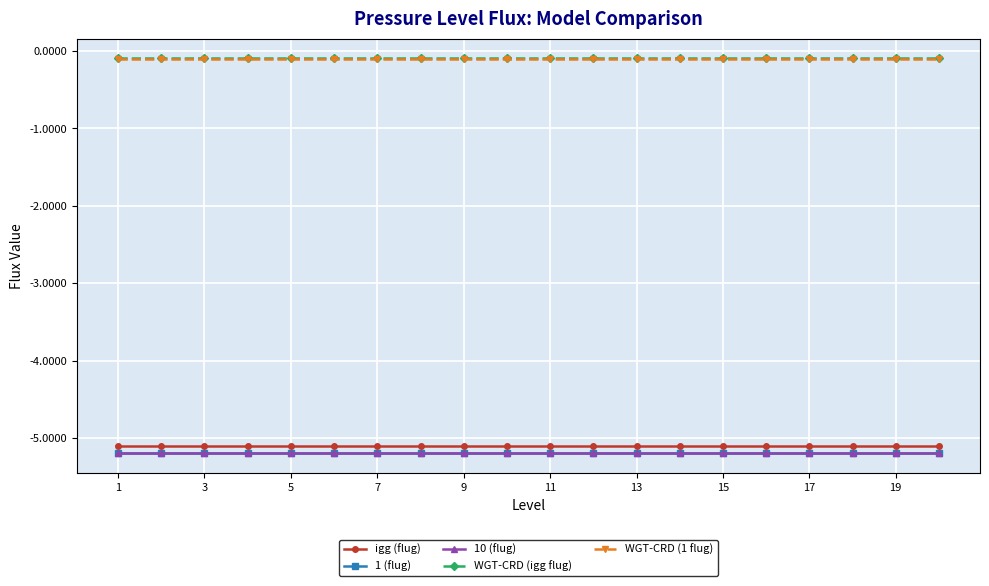

True or false: igg (flug) and WGT-CRD (1 flug) intersect in this chart.

False